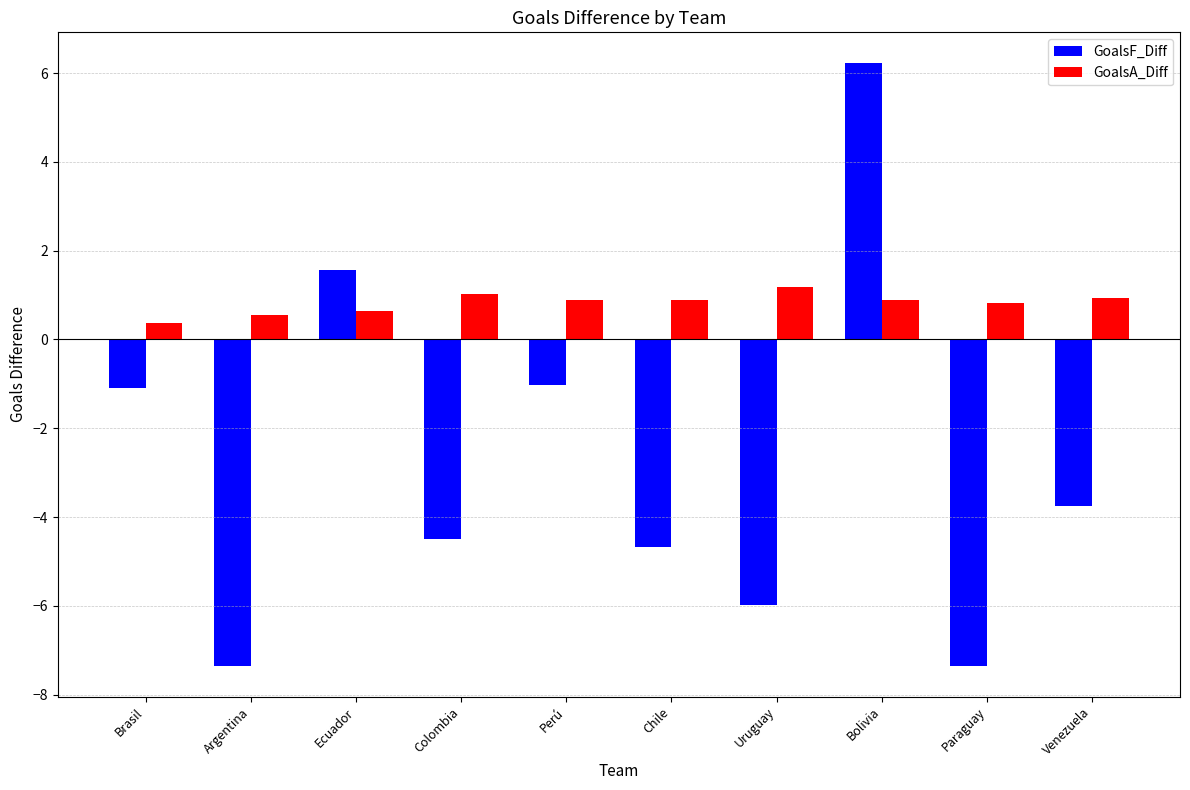

What is the difference between the maximum and minimum values in the GoalsF_Diff series?

13.6